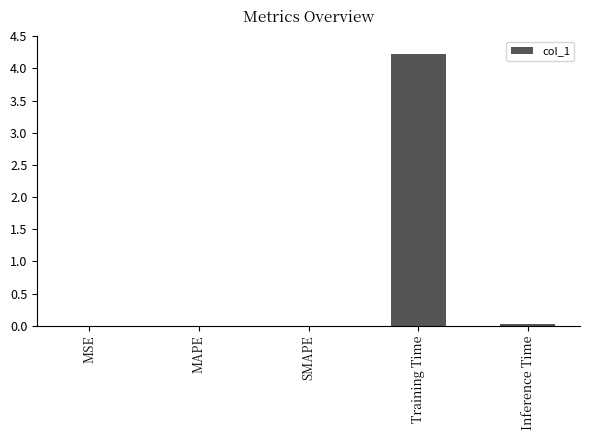

What is the greatest value displayed?

4.2